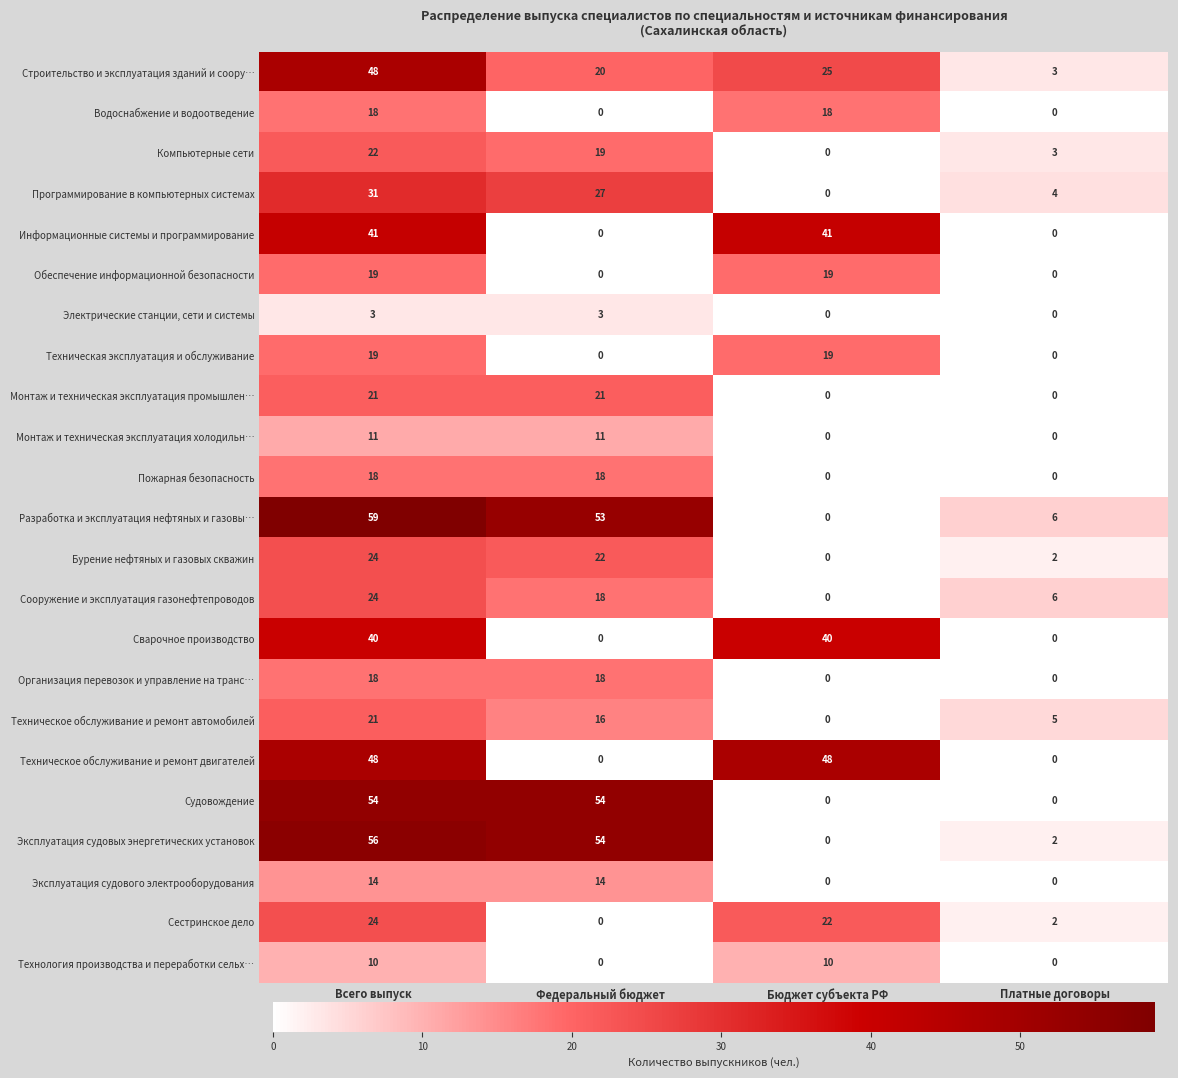

Which series has the widest spread of values?

Разработка и эксплуатация нефтяных и газовы…